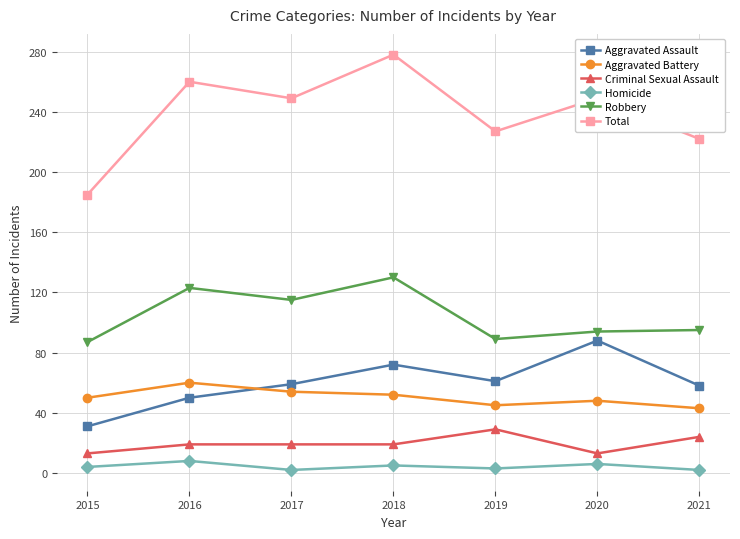

What is the value of the Robbery point at the 3rd from the left?

115